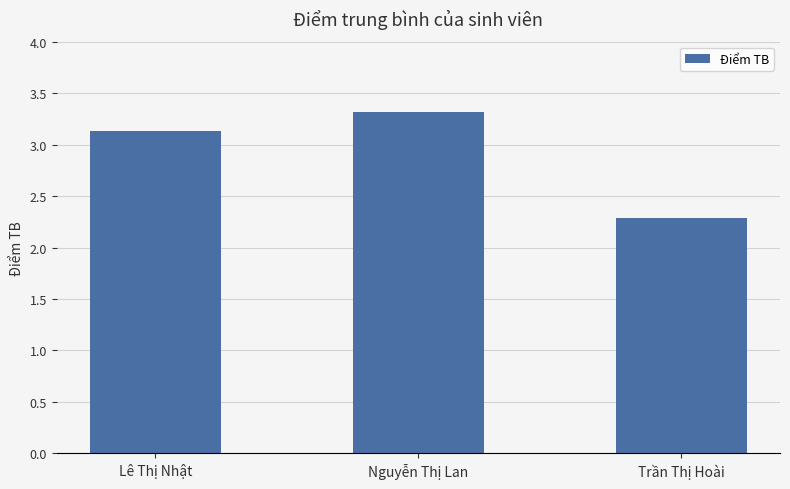

At which label does the data first exceed 3?

Lê Thị Nhật